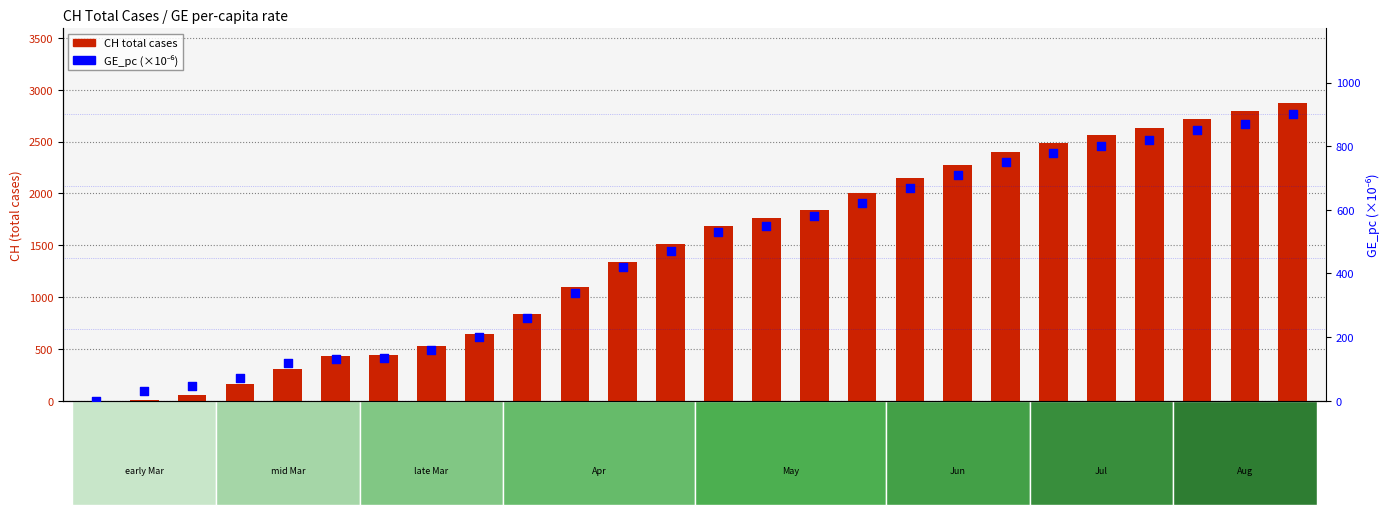

Which series has the widest spread of Y values?

CH total cases